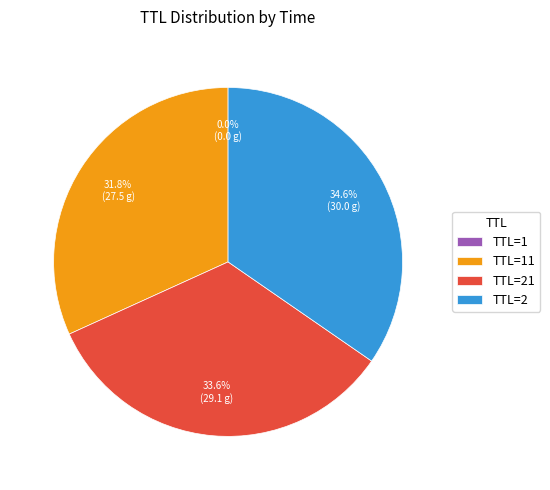

Which slice is the largest?

TTL=2